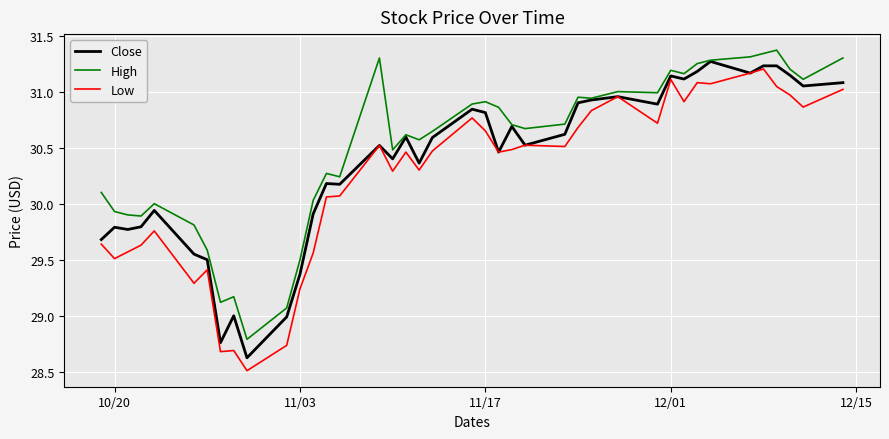

Which series has the largest total across all categories?

High